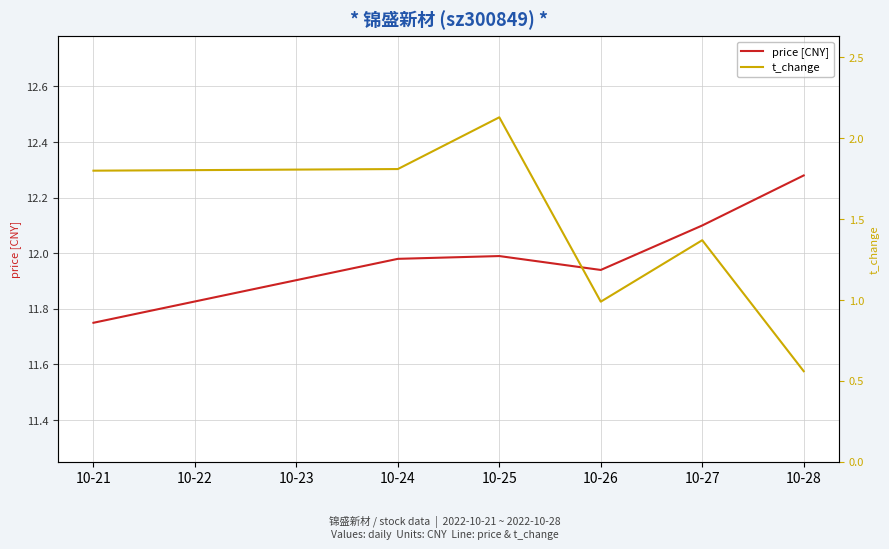

Does the chart display data point markers on the line(s)?

No